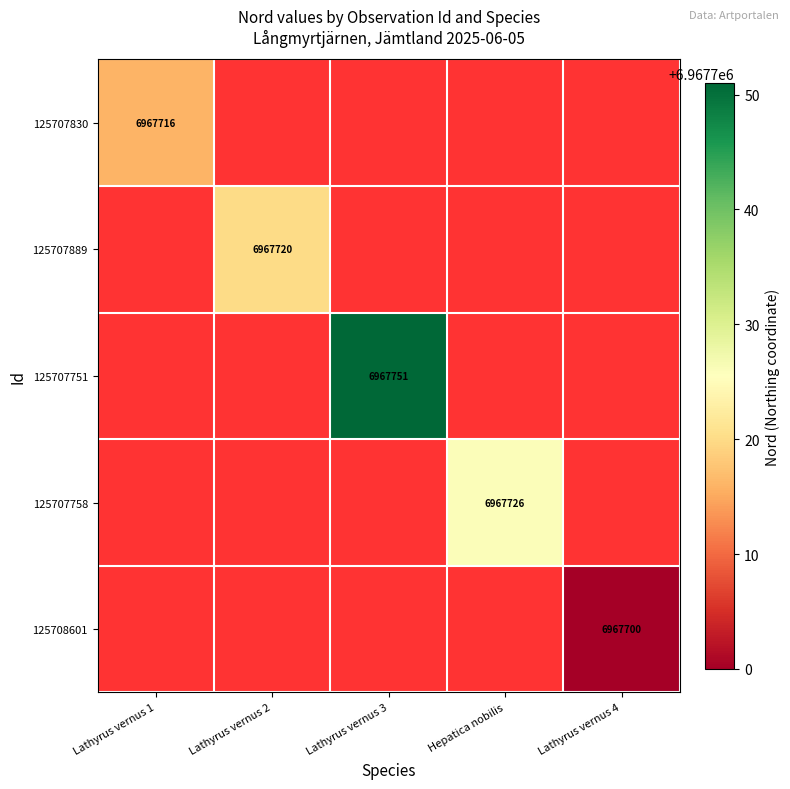

The 125707830 series shows 3554900 at Lathyrus vernus 1. True or false?

False